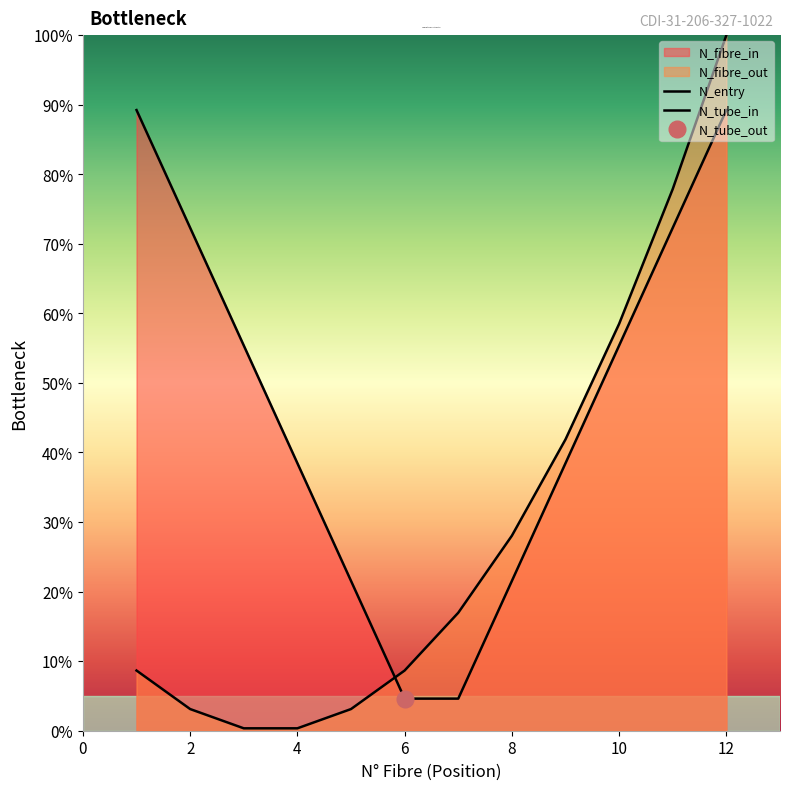

True or false: N_fibre_out and N_entry intersect in this chart.

False